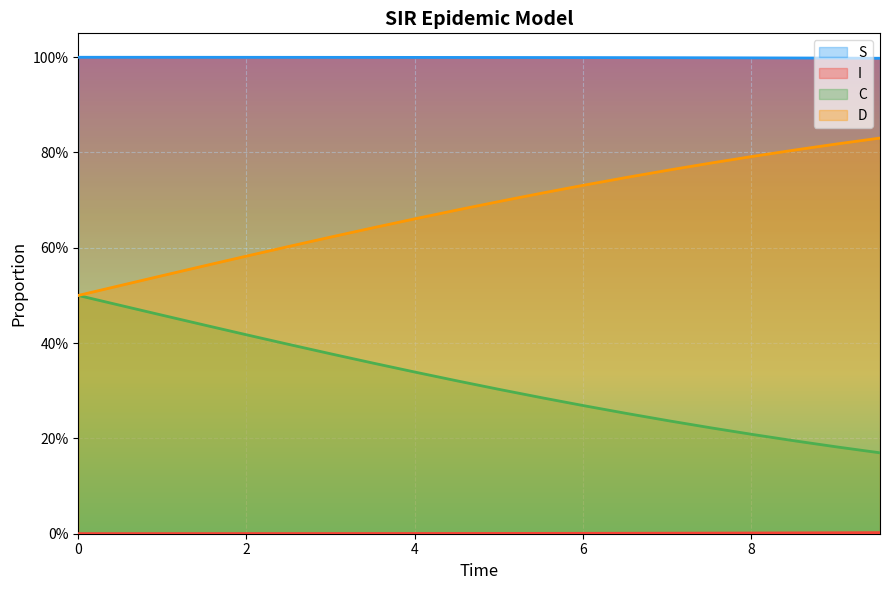

What is the value of the D point at the 19th from the left?

0.8